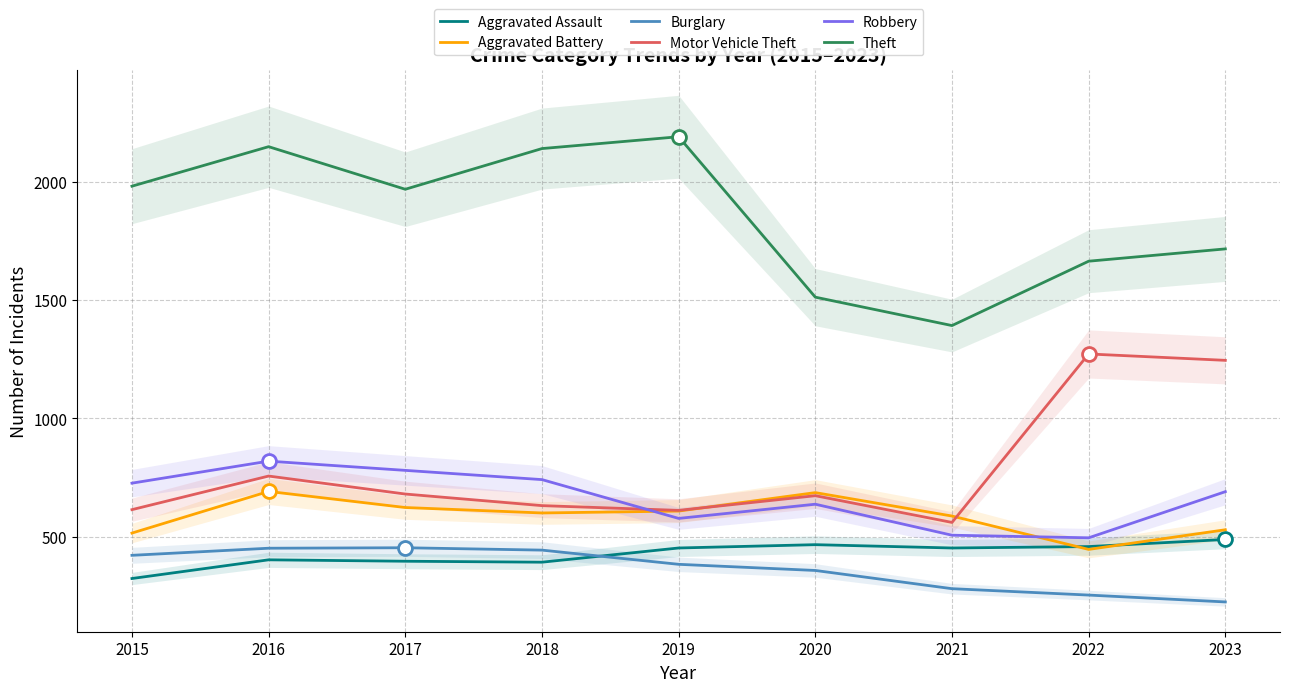

True or false: Burglary and Aggravated Assault cross at least once.

True